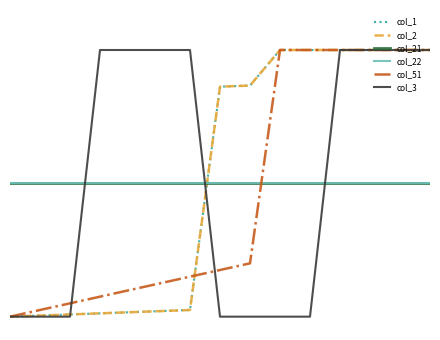

Is this an area chart (filled region under the line)?

No